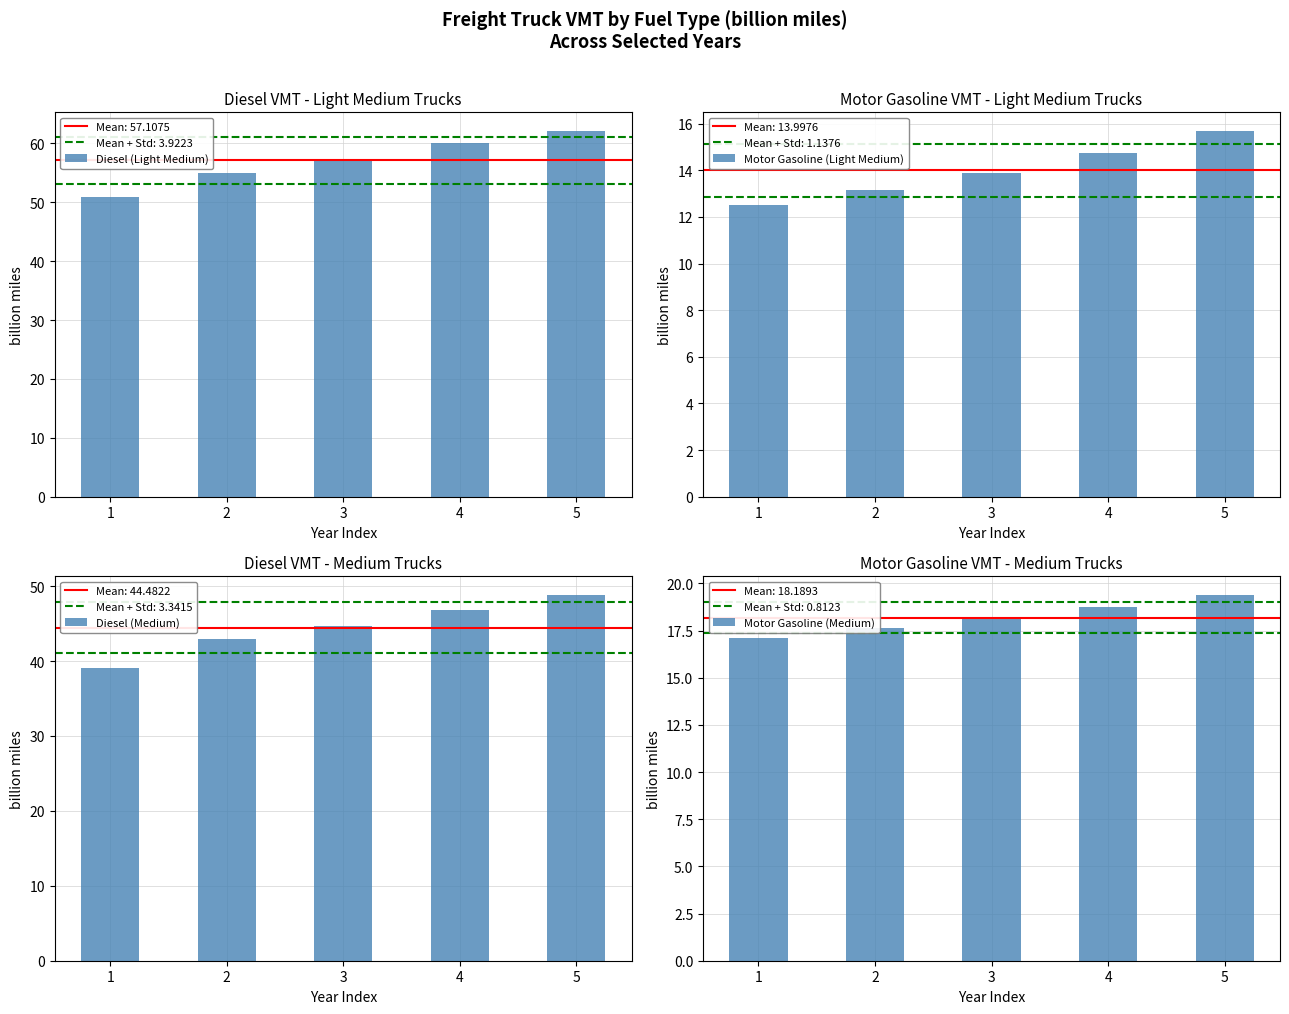

What are all the series names shown in the legend?

Diesel (Light Medium), Motor Gasoline (Light Medium), Diesel (Medium), Motor Gasoline (Medium)